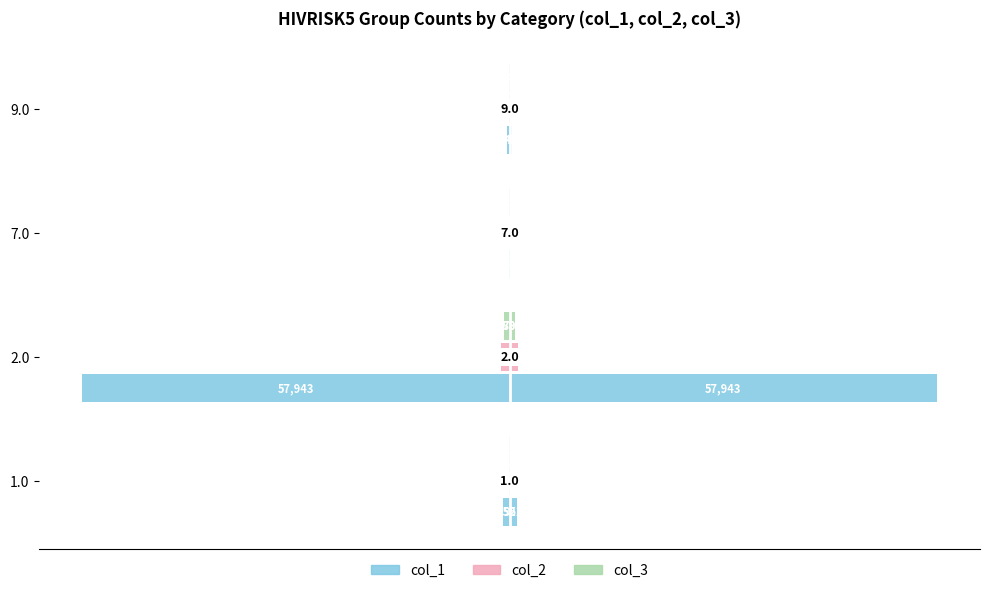

Which series has the widest spread of values?

col_1